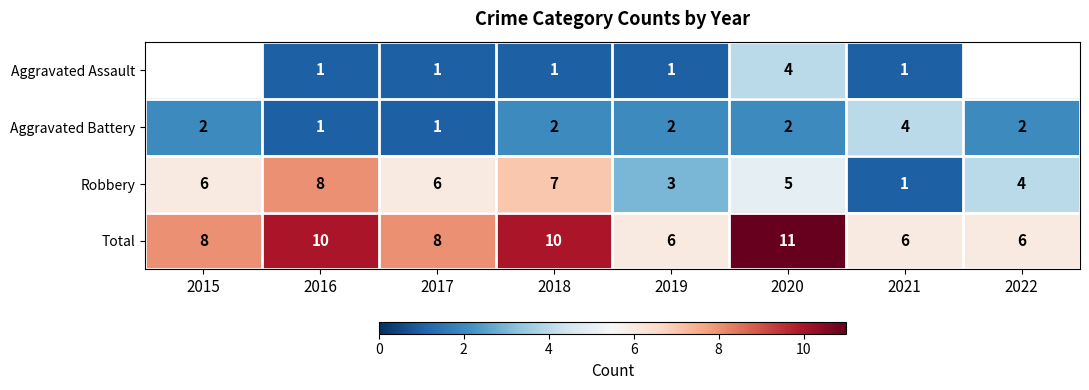

Rank the series at 2019 from lowest to highest value.

Aggravated Assault, Aggravated Battery, Robbery, Total